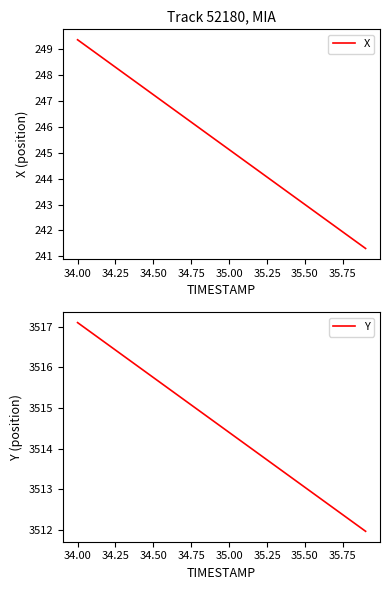

What is the value of the Y point at the 18th from the left?

3512.5